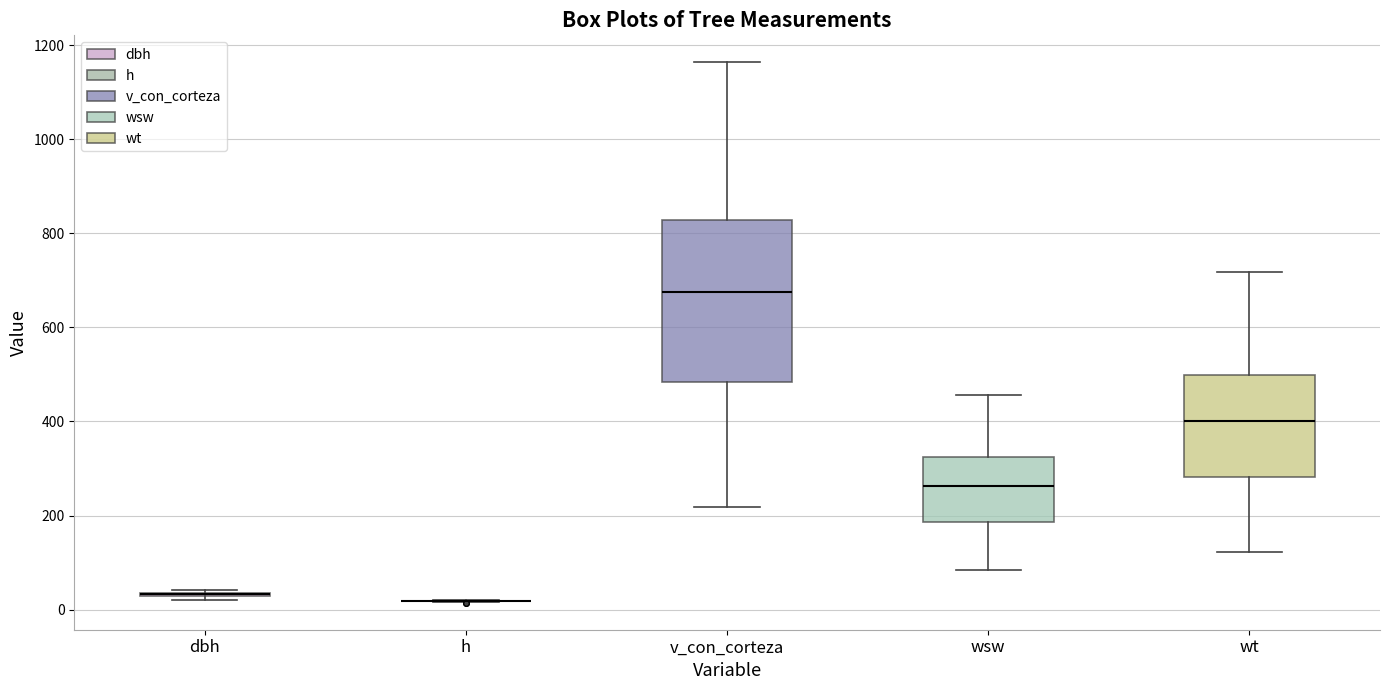

Reading left to right, read every box against the y-axis: the position of its median line, the range the box covers, and the ends of its whiskers. The values are not printed on the chart, so give them approximately, as read against the axis.

dbh: box collapsed to a line at 40, whiskers 20 to 40
h: box collapsed to a line at 20, whiskers 20 to 20
v_con_corteza: median 680, box 480 to 820, whiskers 220 to 1160
wsw: median 260, box 180 to 320, whiskers 80 to 460
wt: median 400, box 280 to 500, whiskers 120 to 720